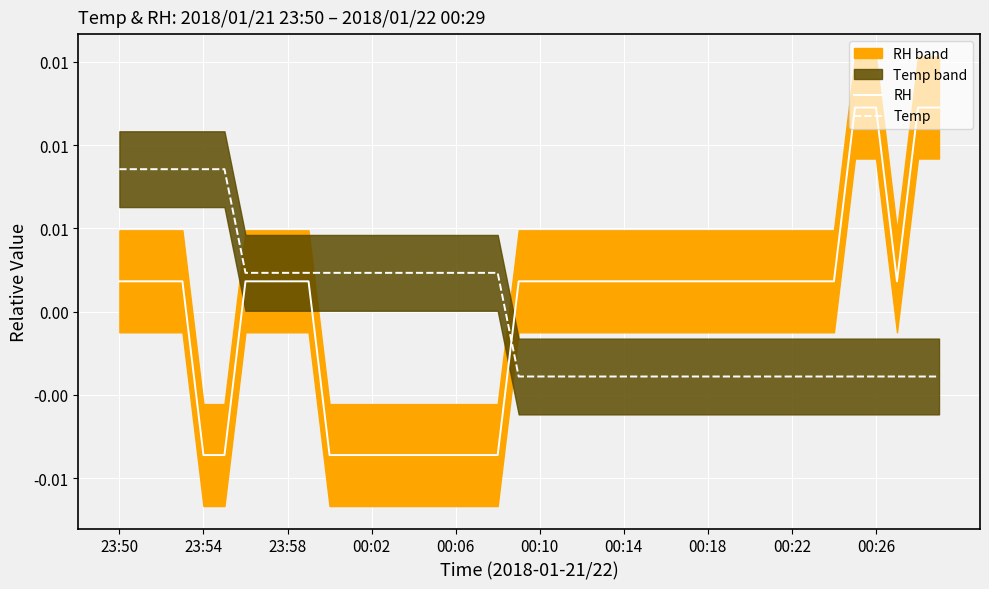

Is the value of RH at 00:10 greater than the value of Temp at 16?

No